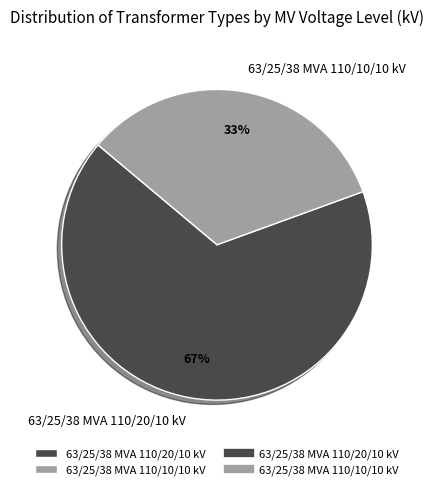

True or false: 63/25/38 MVA 110/20/10 kV accounts for 67% of the total.

True